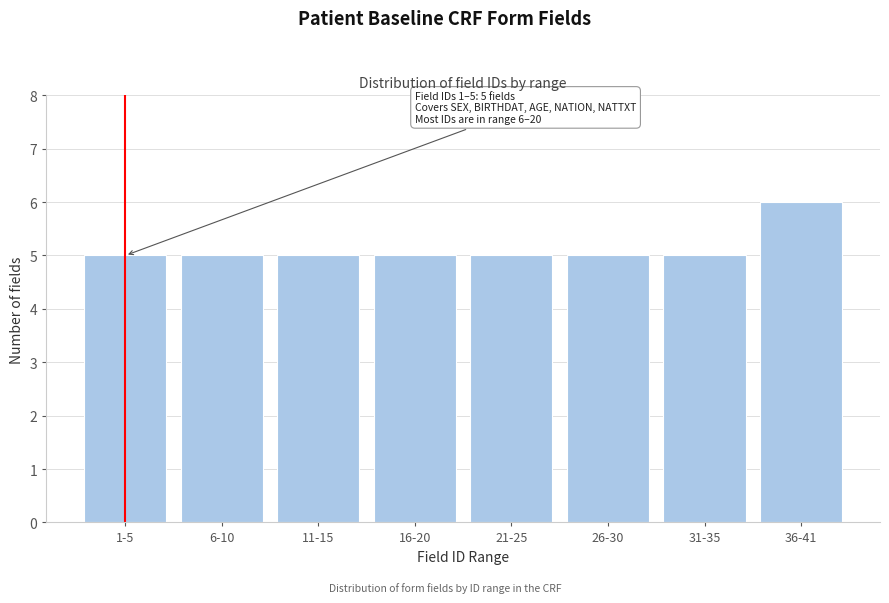

Reading left to right, what are all the values shown in this chart?

5	5	5	5	5	5	5	6